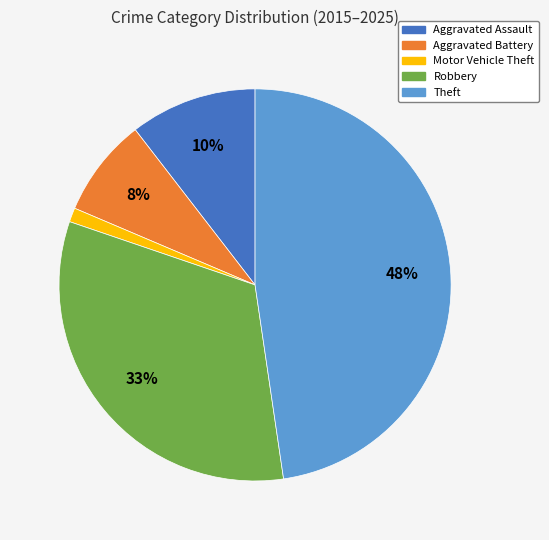

Is there a majority slice in this chart?

No